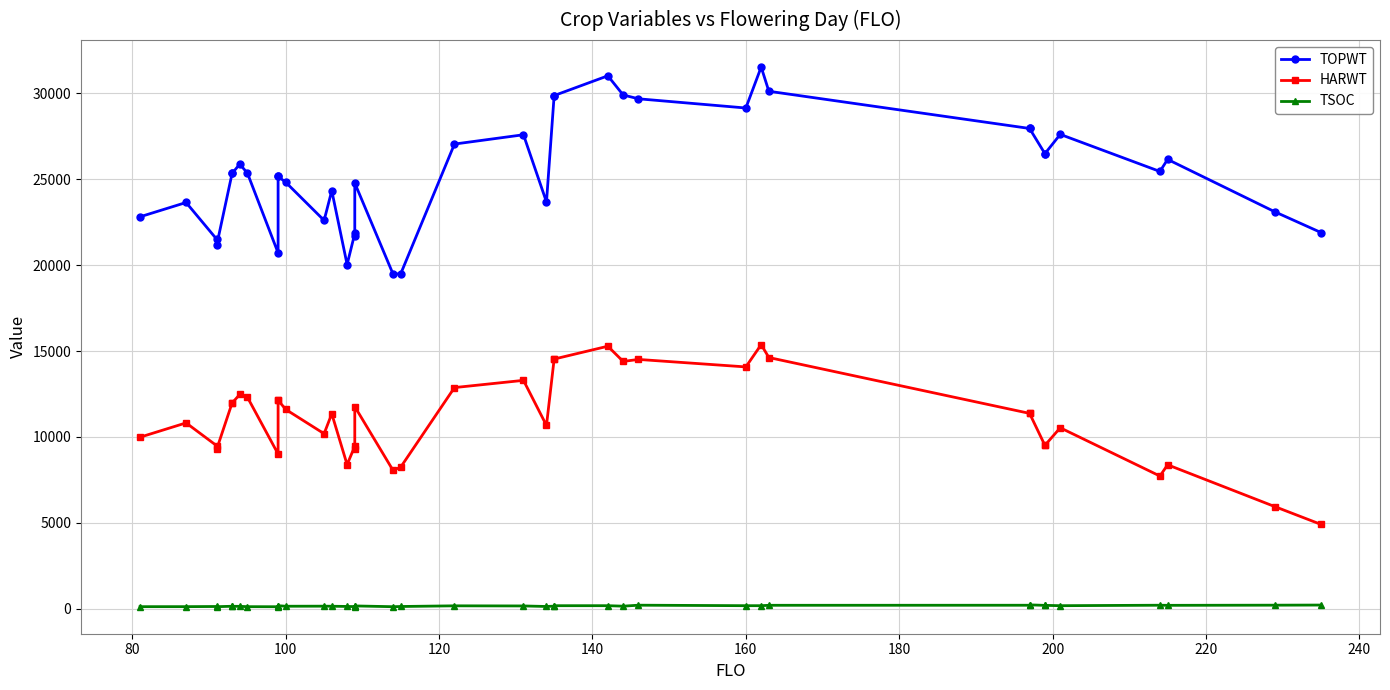

The value of HARWT at 31 is 15310. True or false?

False